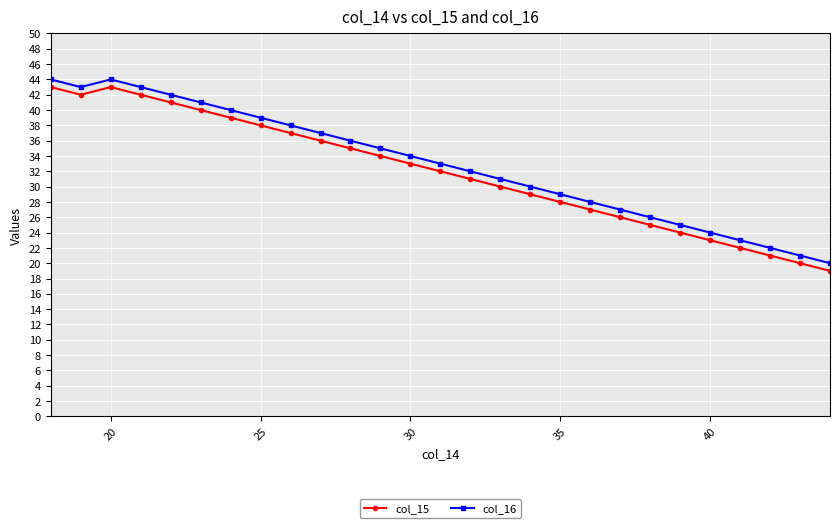

True or false: col_16 and col_15 intersect in this chart.

False